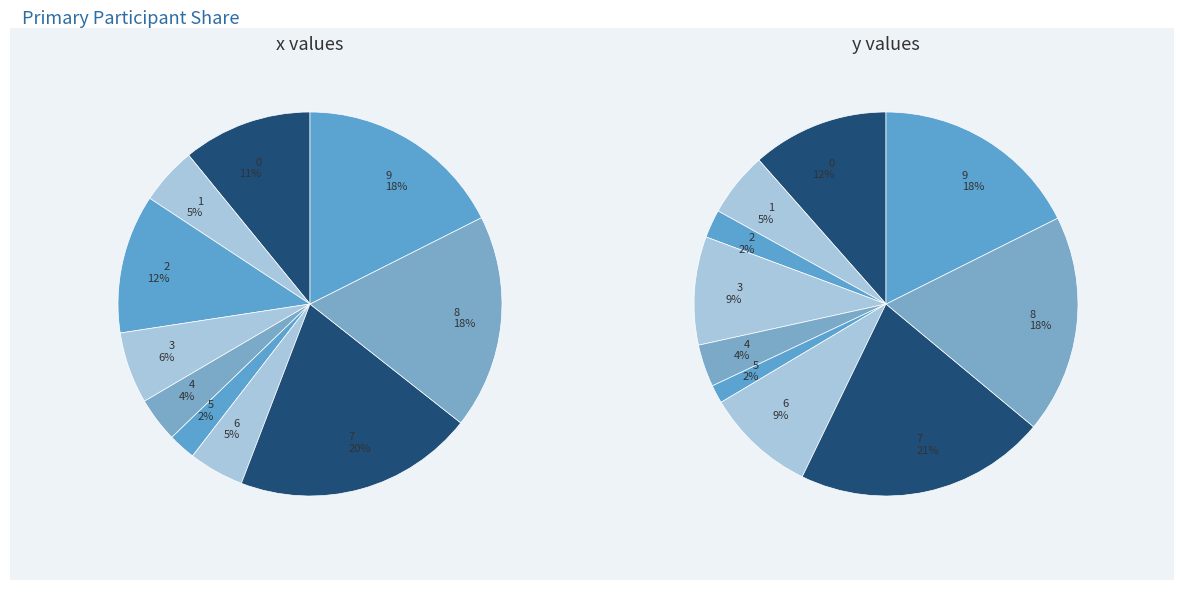

What portion of the pie excludes 6?

95.3%